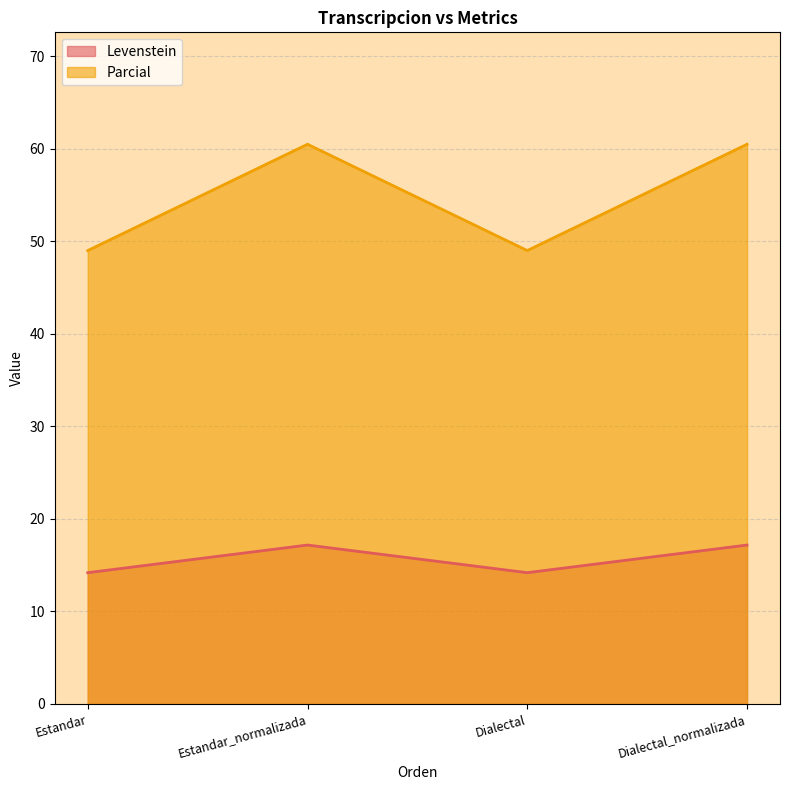

Which series has the largest total across all categories?

Parcial